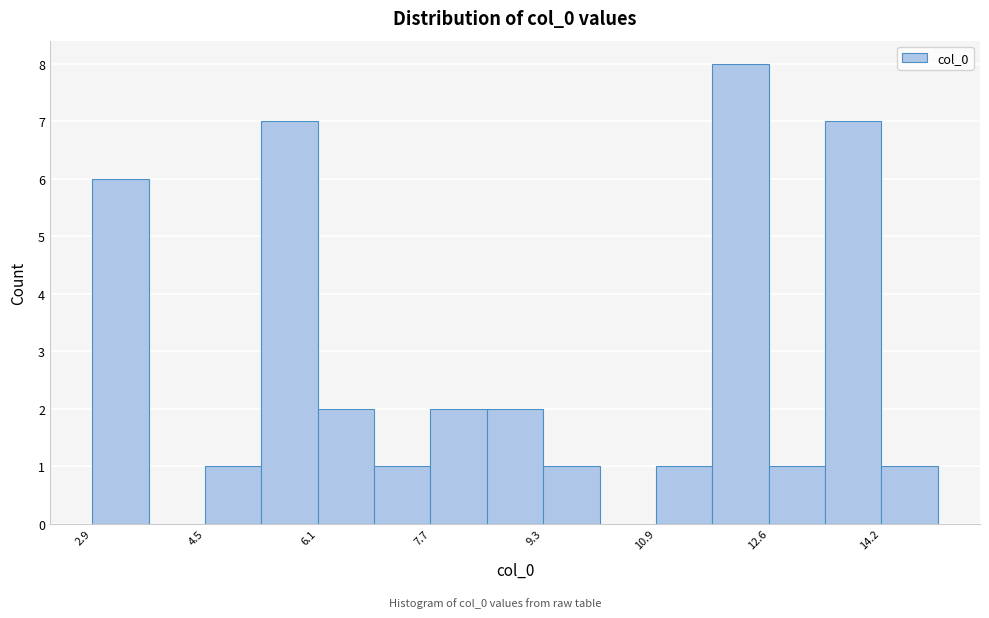

Reading left to right, list every bar in this chart as the range it spans on the x-axis followed by its height. Neither the bar edges nor the heights are printed on the chart, so give them approximately, as read against the axes.

2.8 to 3.8: 6
3.8 to 4.6: 0
4.6 to 5.4: 1
5.4 to 6.2: 7
6.2 to 7.0: 2
7.0 to 7.8: 1
7.8 to 8.6: 2
8.6 to 9.4: 2
9.4 to 10.2: 1
10.2 to 11.0: 0
11.0 to 11.8: 1
11.8 to 12.6: 8
12.6 to 13.4: 1
13.4 to 14.2: 7
14.2 to 15.0: 1